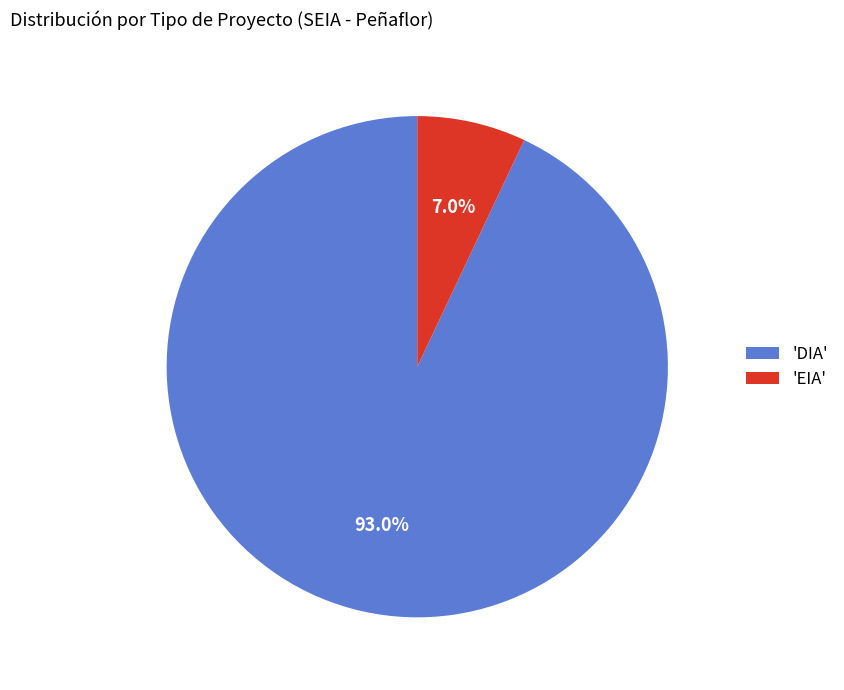

Does 'DIA' represent more than half of the total?

Yes